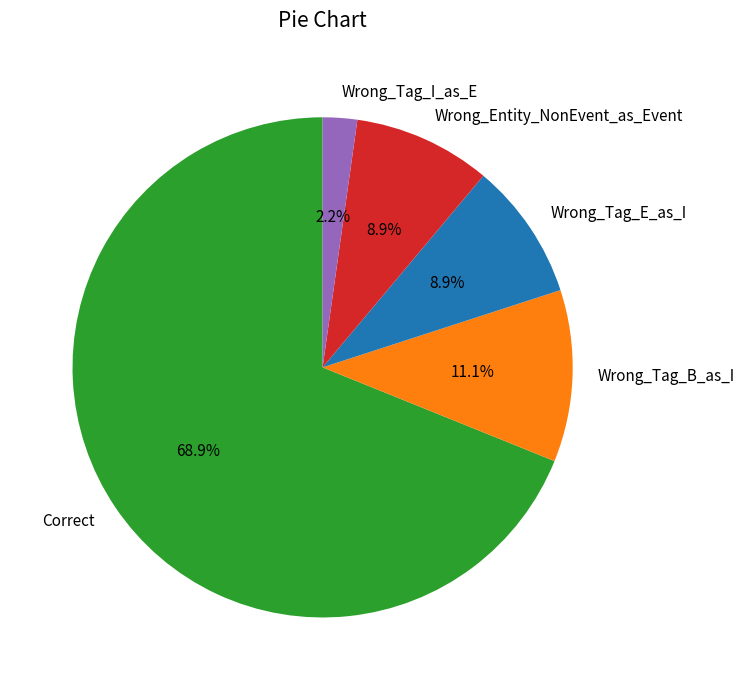

What percentage is the Wrong_Entity_NonEvent_as_Event slice, to the nearest percent?

9%